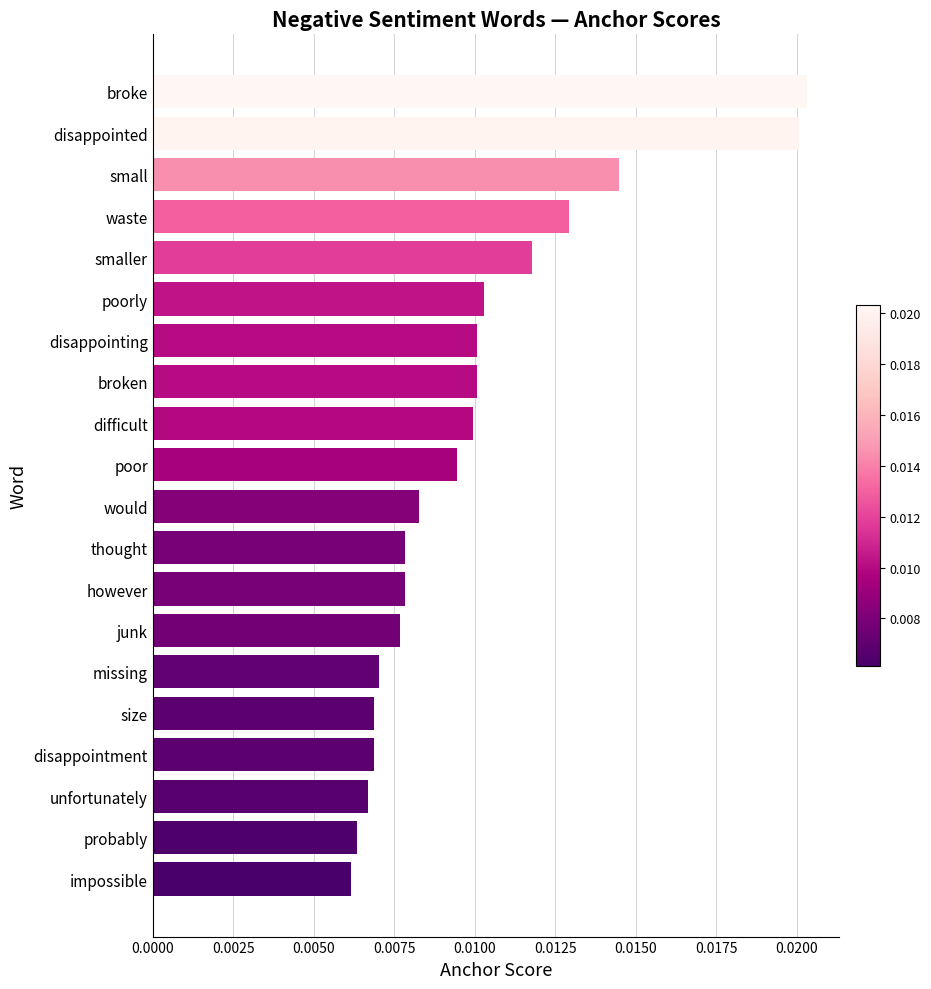

Which has a higher value, small or disappointing?

small